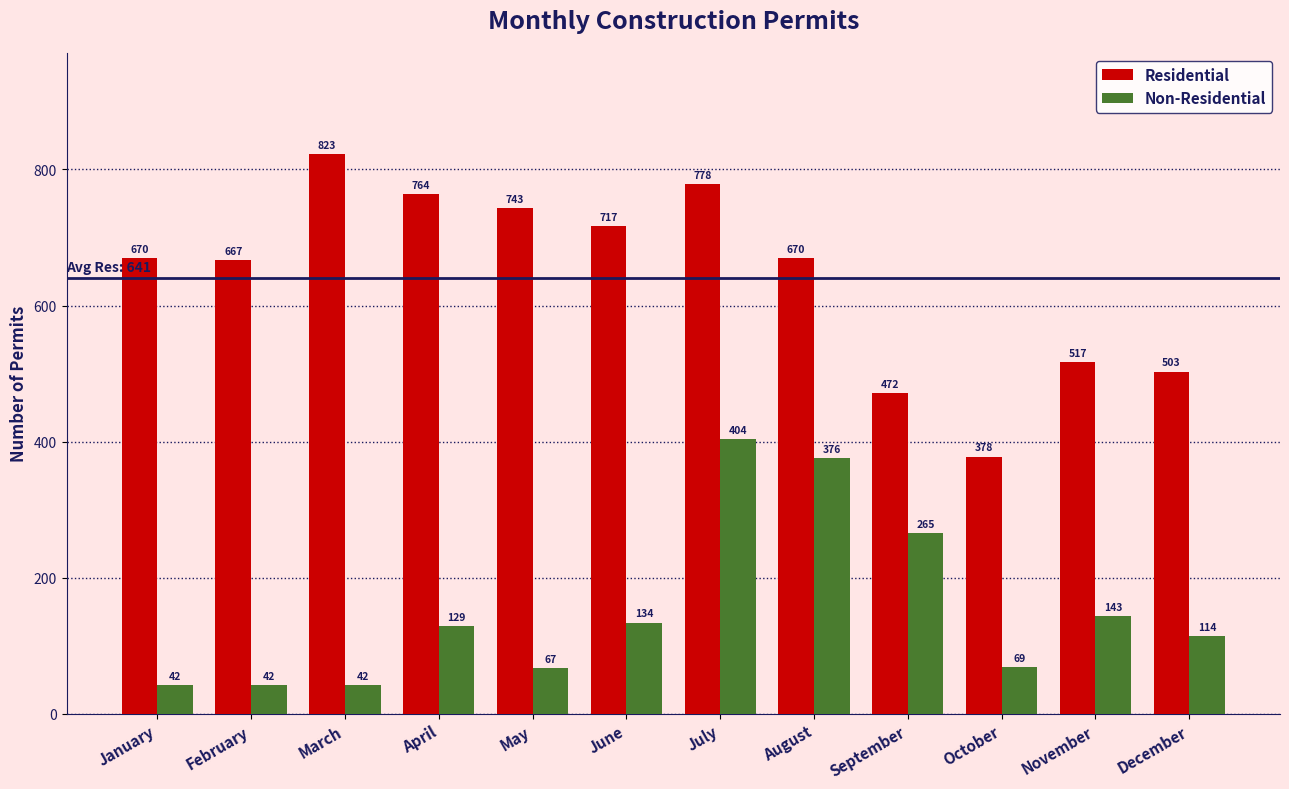

Where is Non-Residential nearest to the value 223?

September